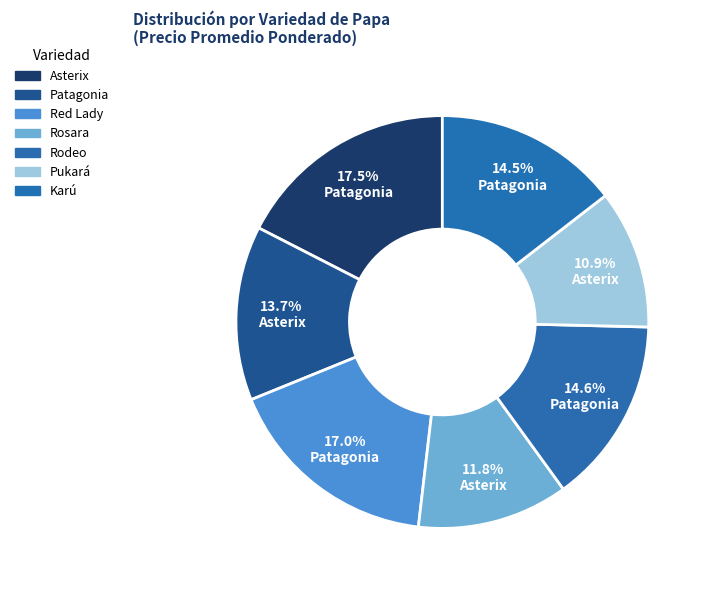

To the nearest percent, what is the difference between the largest and smallest slice percentages?

7%